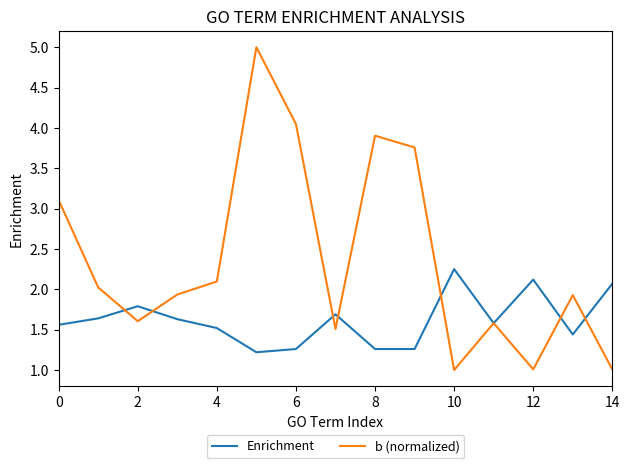

Which series has the largest range (max minus min)?

b (normalized)